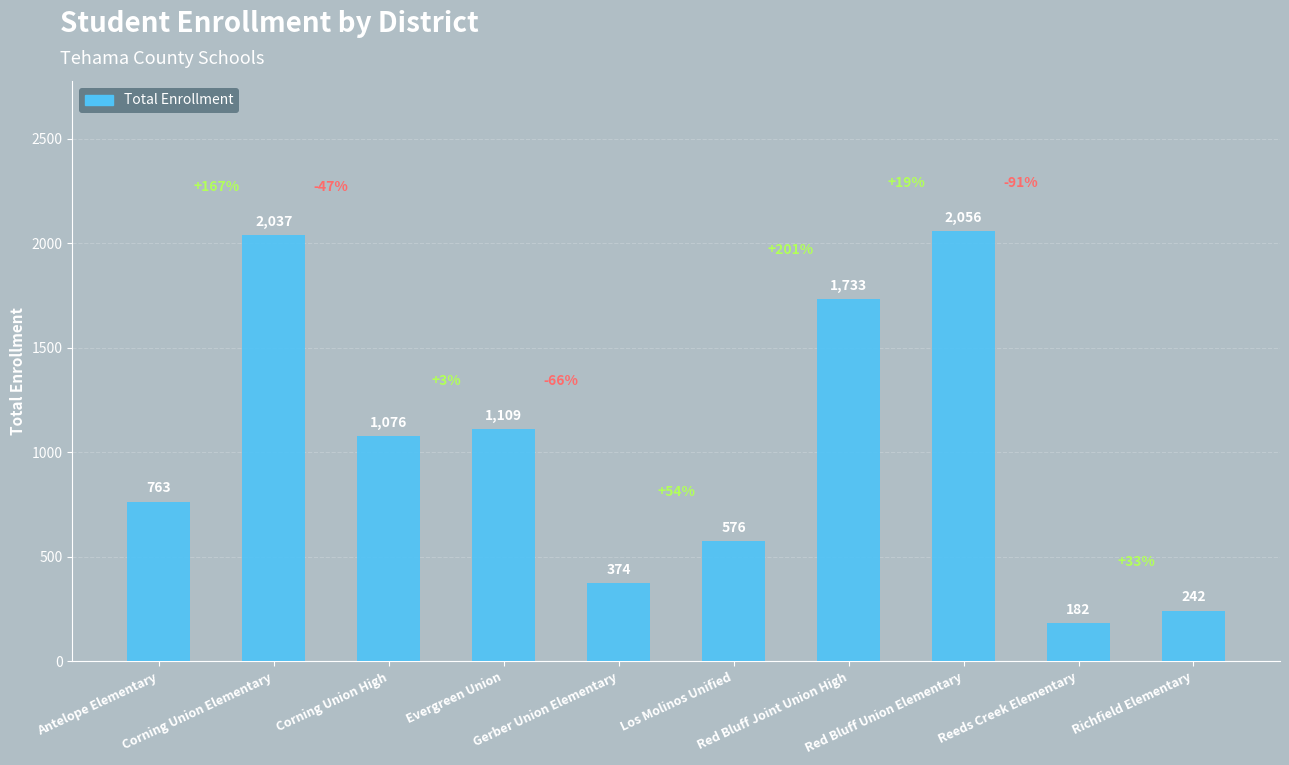

The chart shows a value of 270 at Reeds Creek Elementary. True or false?

False